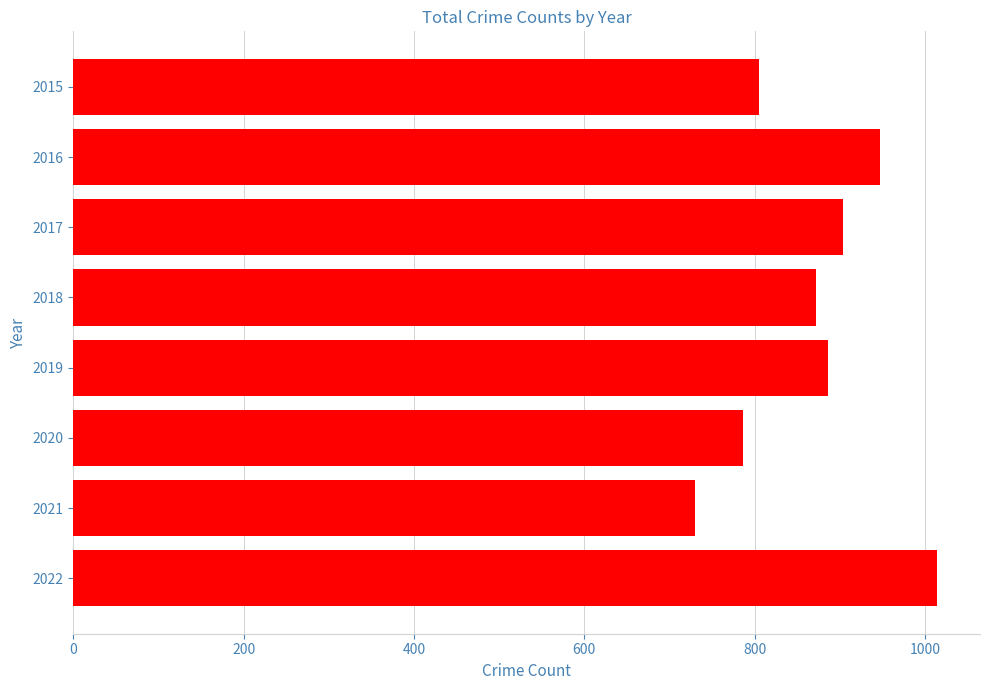

At which category does the chart reach its minimum across all series?

2021